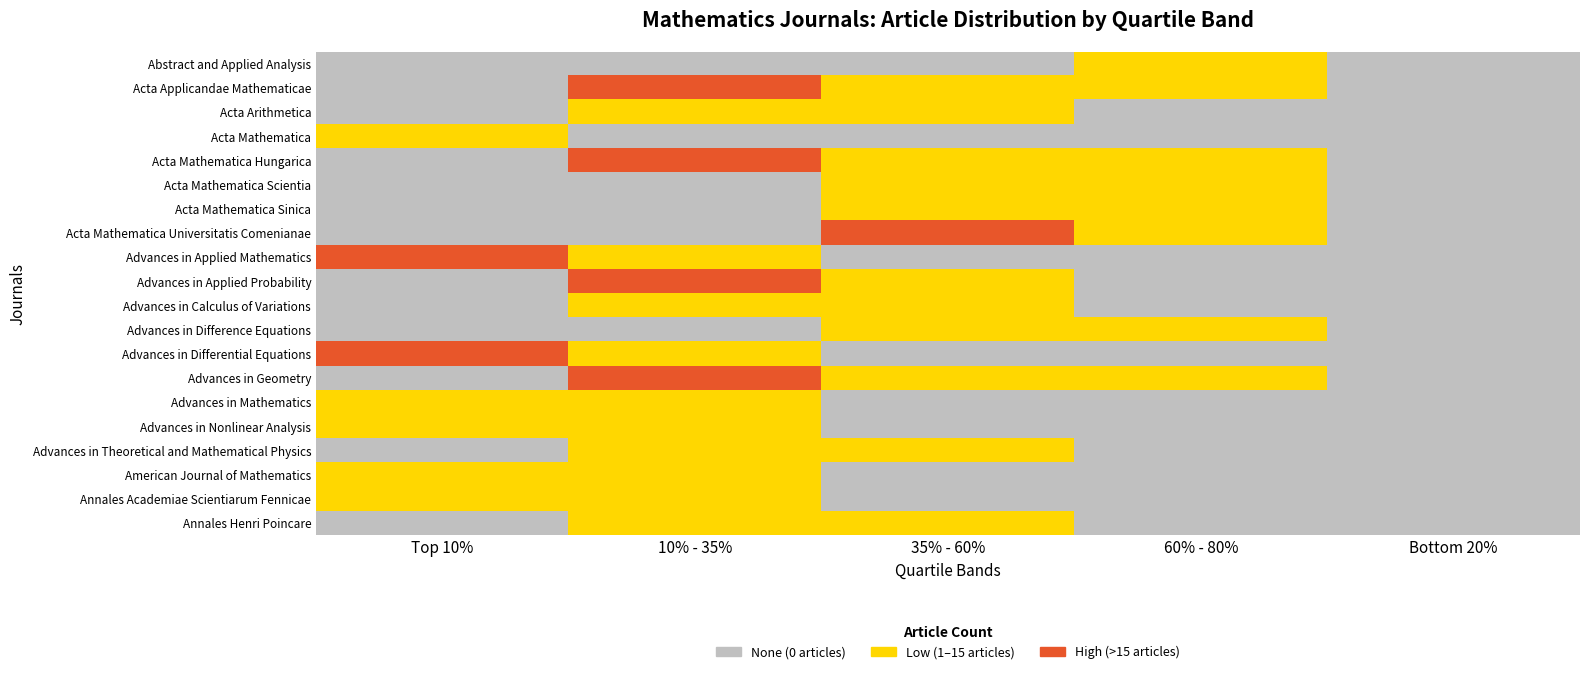

How many data points does each series have?

5